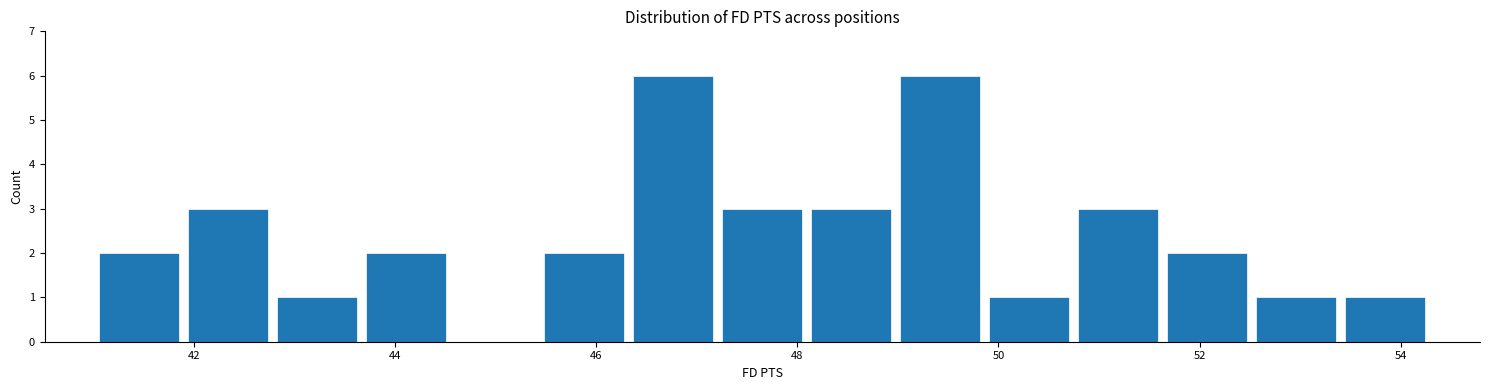

Reading left to right, transcribe this chart: for each bar, give the range it covers on the x-axis and its height. Neither the bar edges nor the heights are printed on the chart, so give them approximately, as read against the axes.

41.0 to 41.8: 2
41.8 to 42.8: 3
42.8 to 43.6: 1
43.6 to 44.6: 2
44.6 to 45.4: 0
45.4 to 46.4: 2
46.4 to 47.2: 6
47.2 to 48.0: 3
48.0 to 49.0: 3
49.0 to 49.8: 6
49.8 to 50.8: 1
50.8 to 51.6: 3
51.6 to 52.6: 2
52.6 to 53.4: 1
53.4 to 54.2: 1